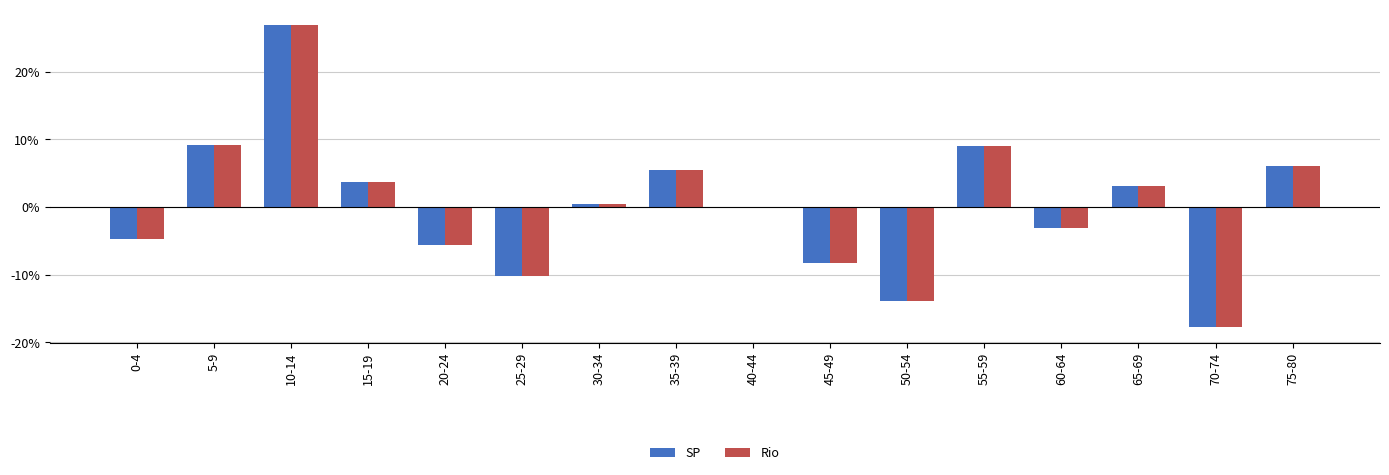

Is it true that Rio equals 5.5 at 35-39?

True